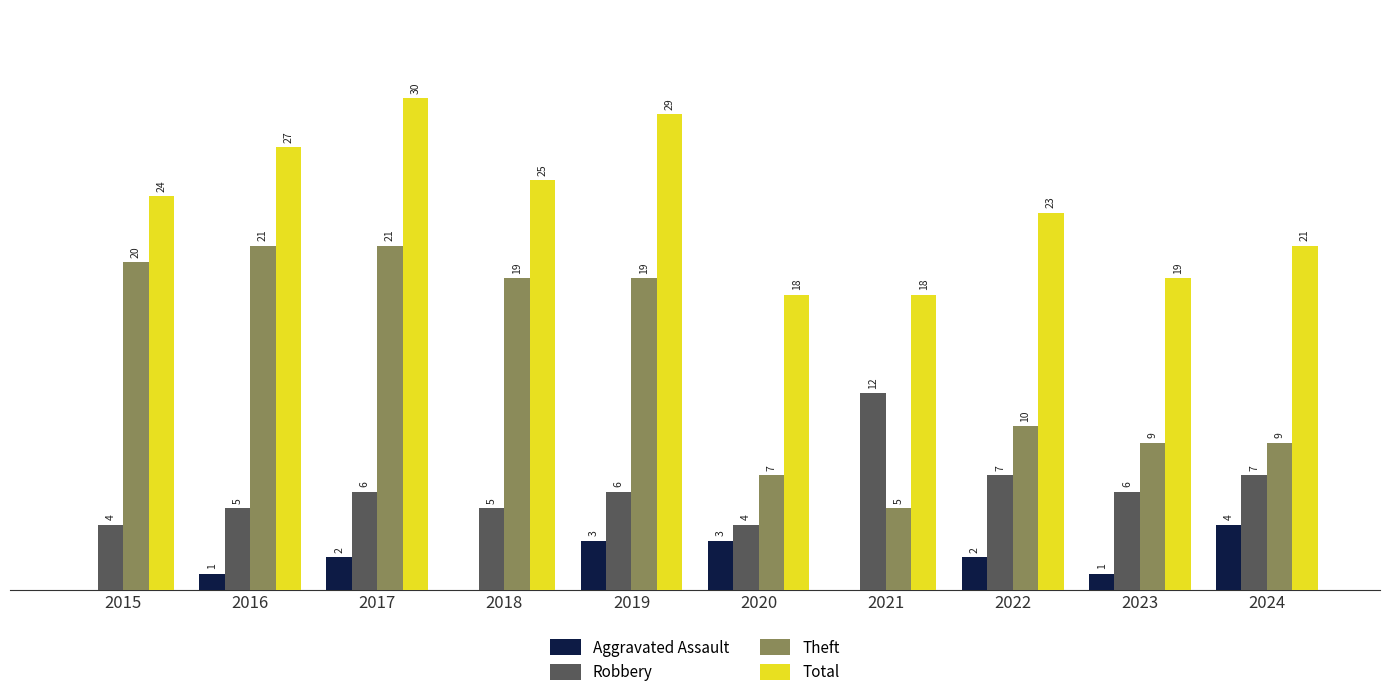

Between 2015 and 2019, which series saw the biggest shift?

Total